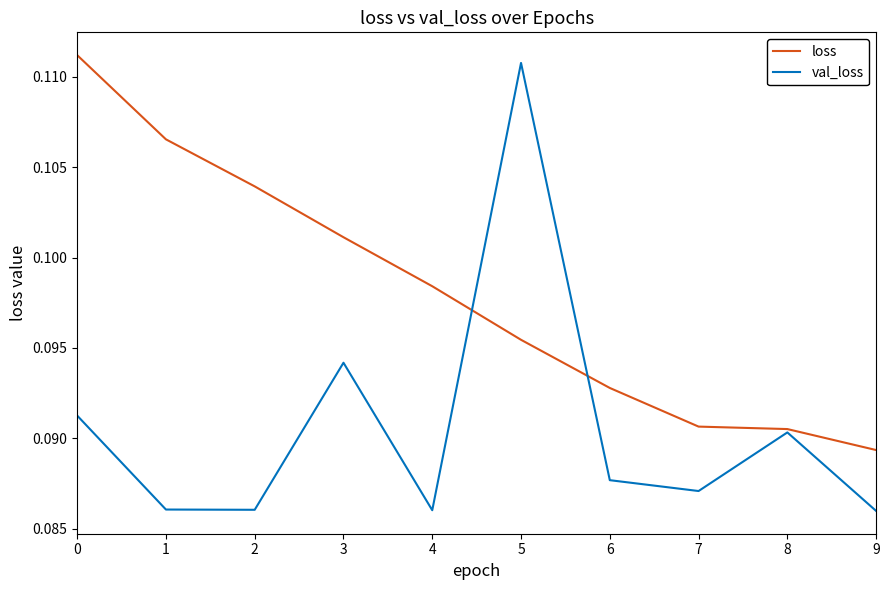

Which series has the widest spread of values?

val_loss